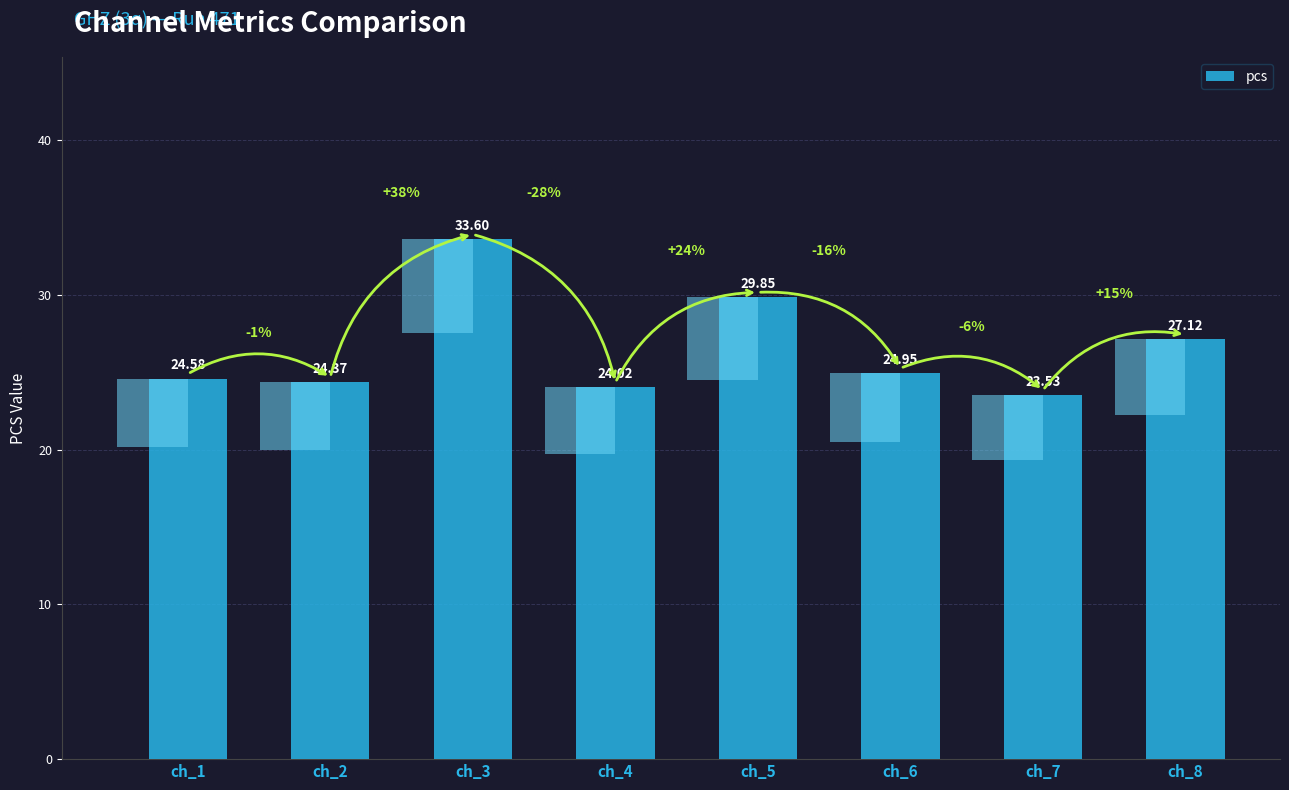

What is the sum of the values at ch_7 and ch_2?

47.9